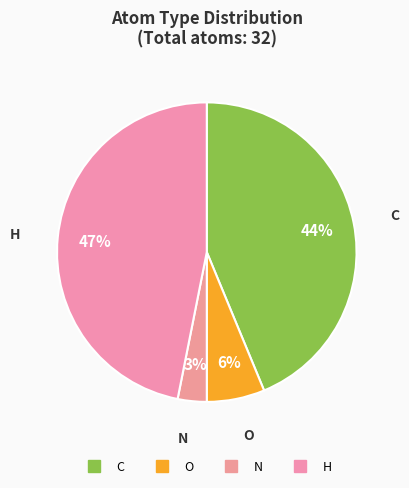

Count the number of slices in the pie.

4